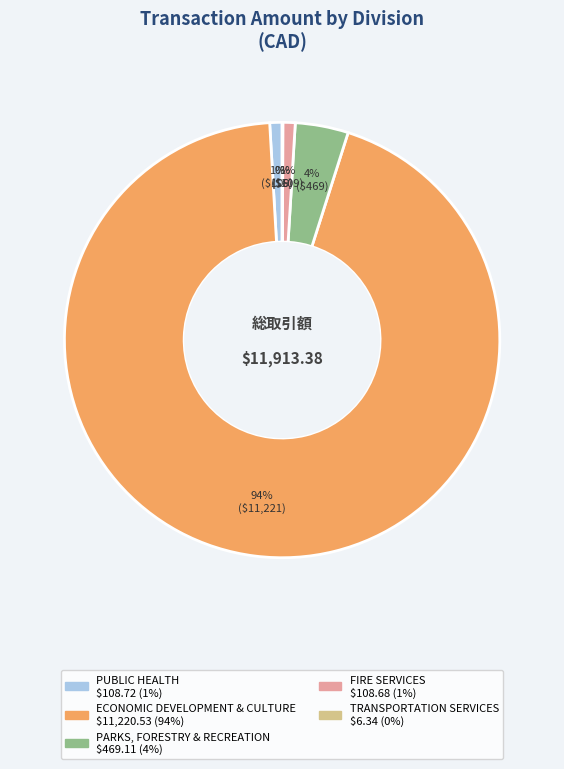

Which category has the biggest portion of the pie?

ECONOMIC DEVELOPMENT & CULTURE